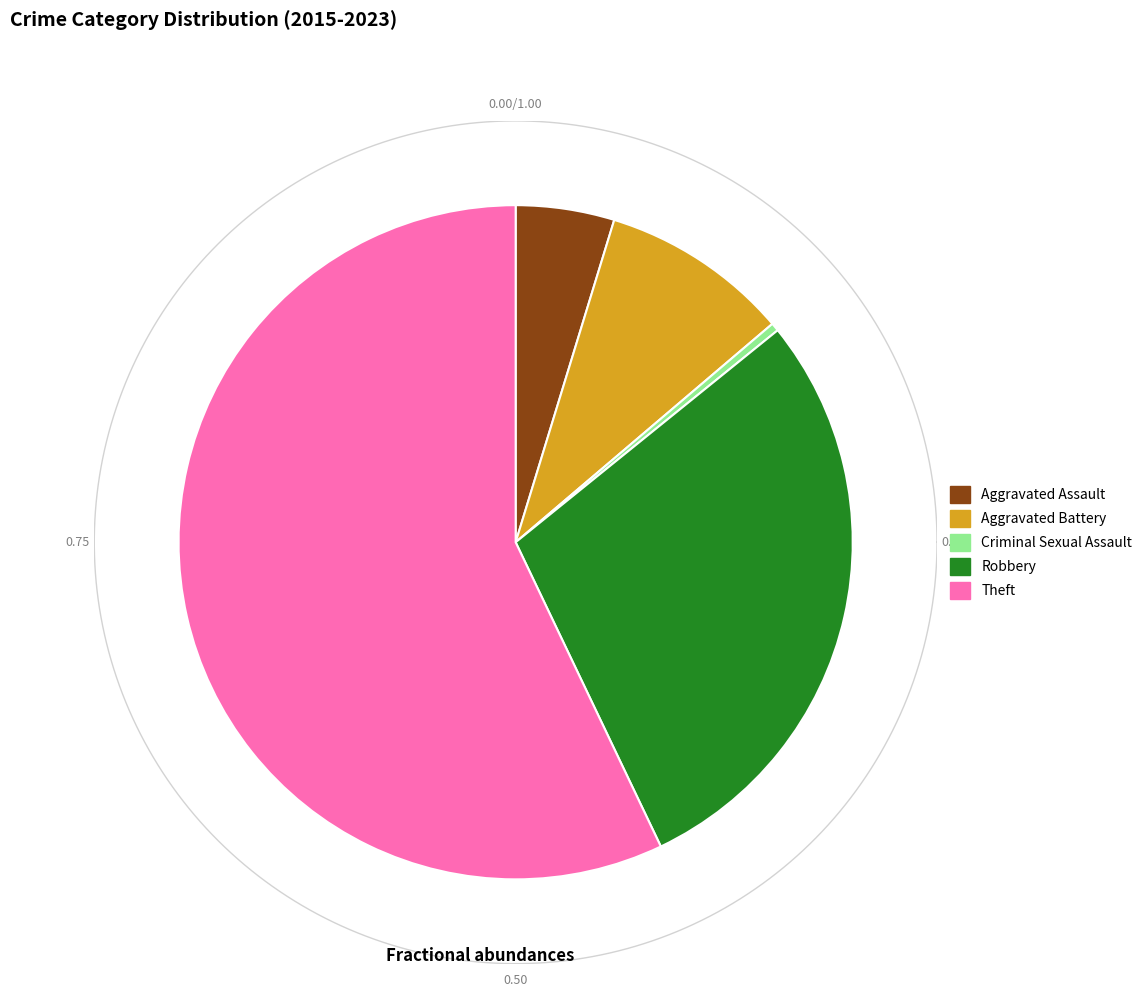

Is there a majority slice in this chart?

Yes